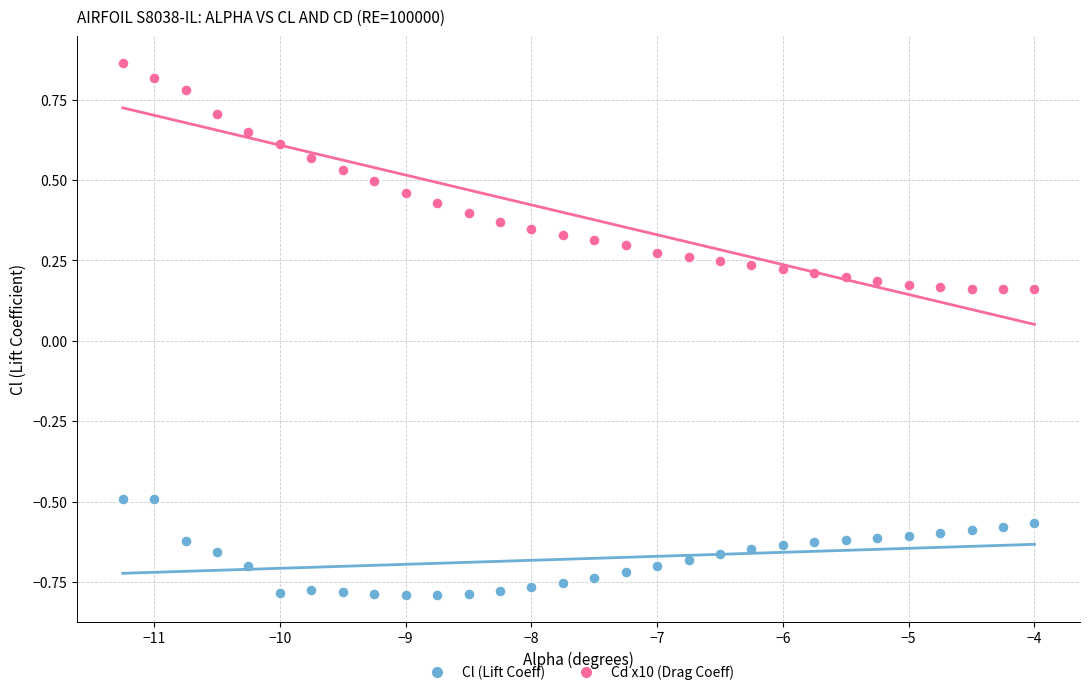

Across all data points, what is the range of Y values (max minus min)?

1.7